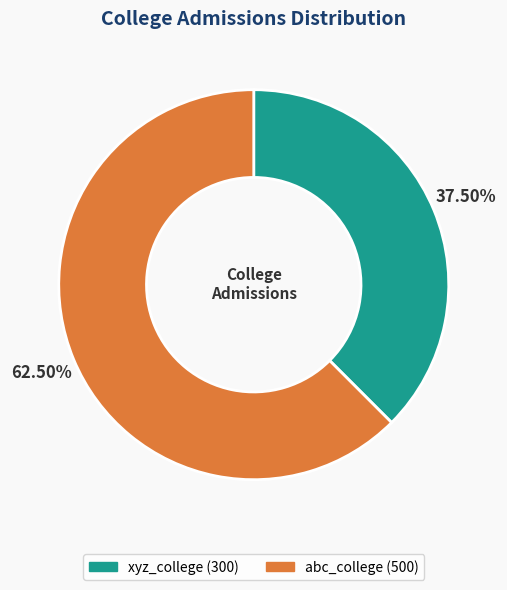

What is the majority slice?

abc_college